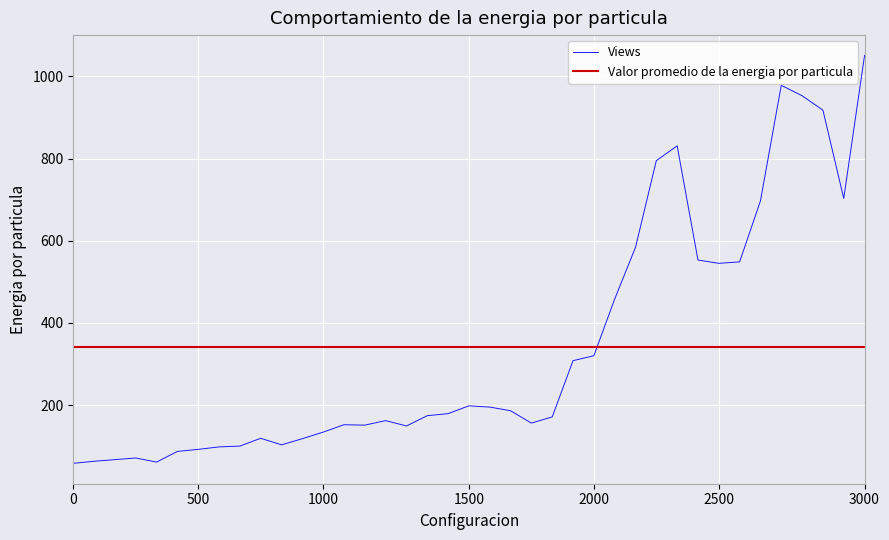

What is the maximum value for Views?

1051.0